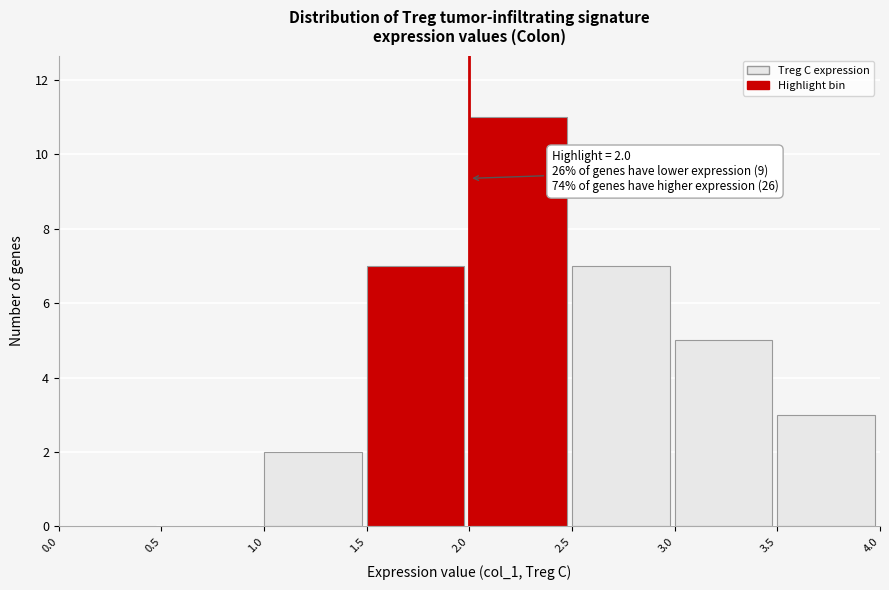

Over which range of the x-axis is the bar tallest?

2.0 to 2.5